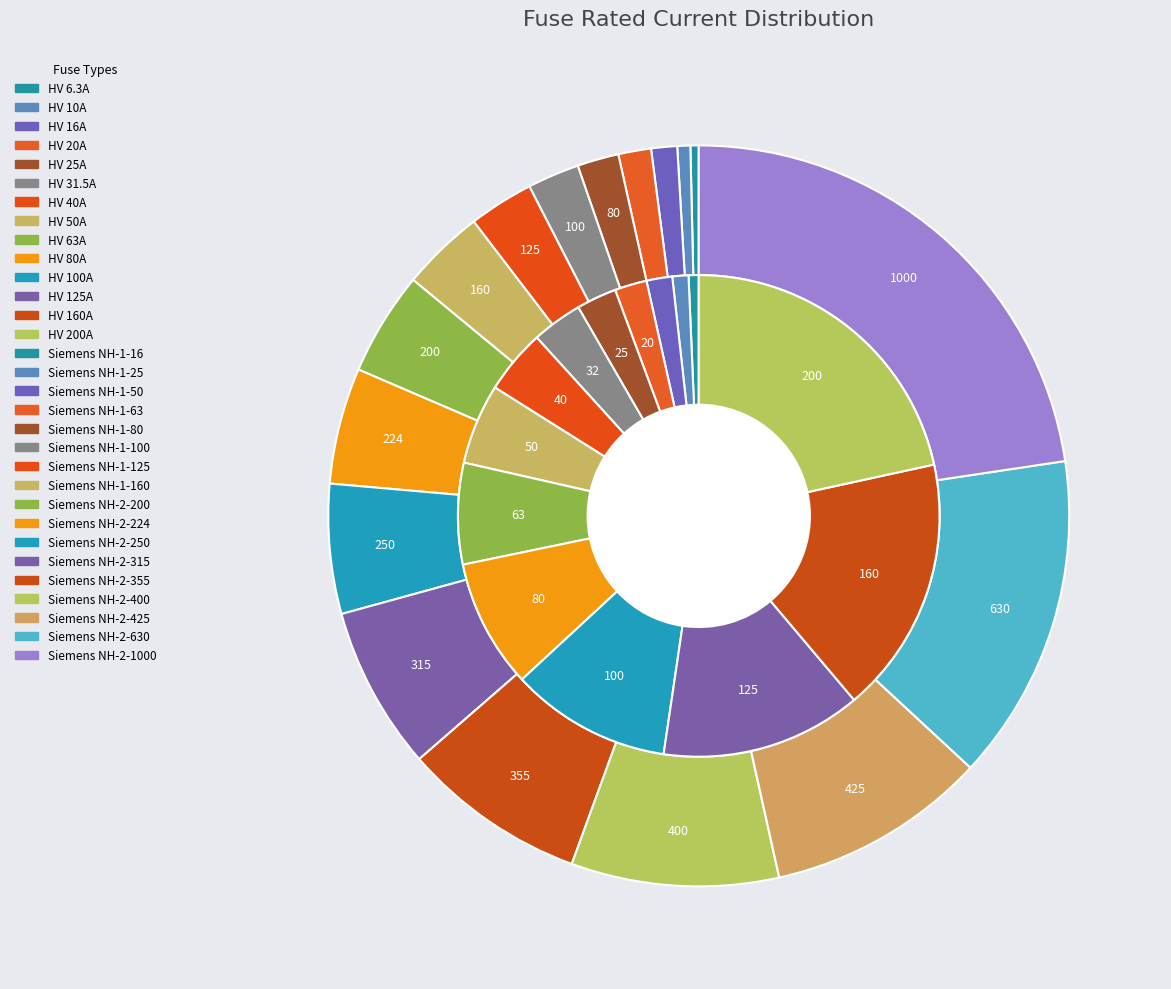

To the nearest percent, what portion does HV 80A represent?

9%